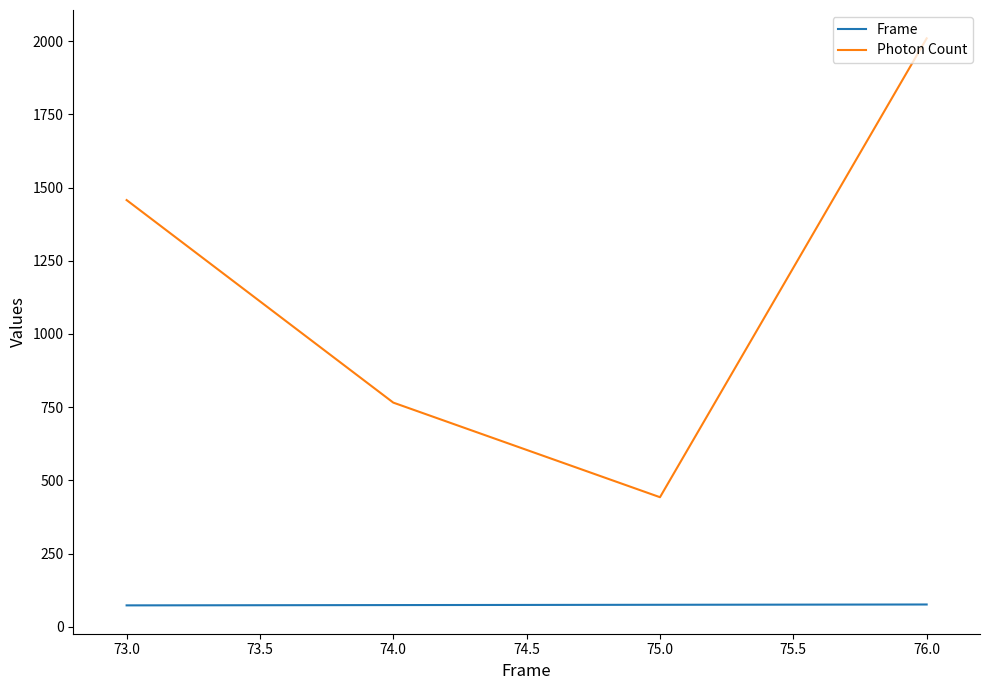

Which series has the largest total across all categories?

Photon Count